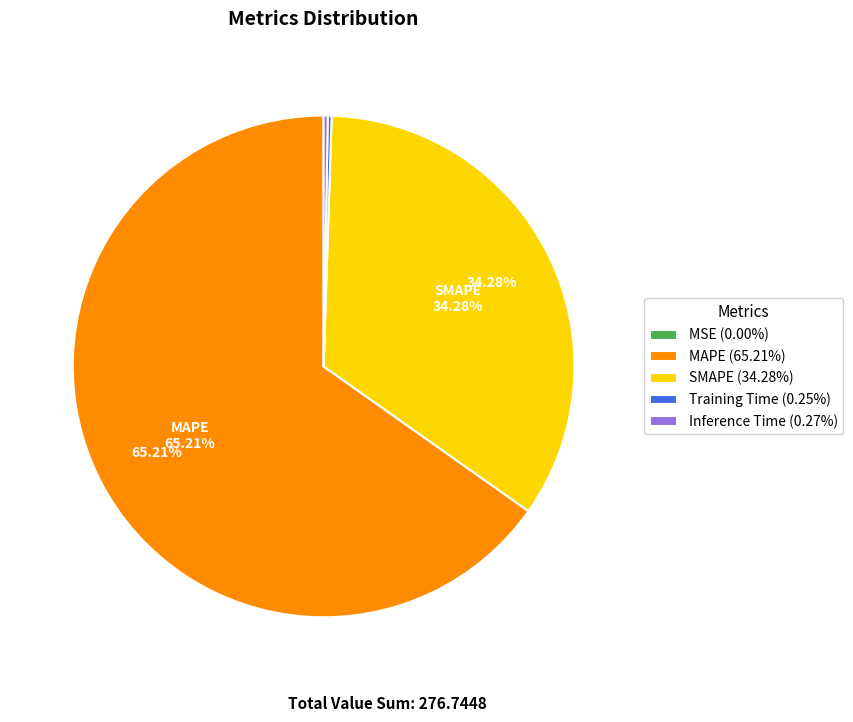

To the nearest percent, what is the average slice percentage?

20%